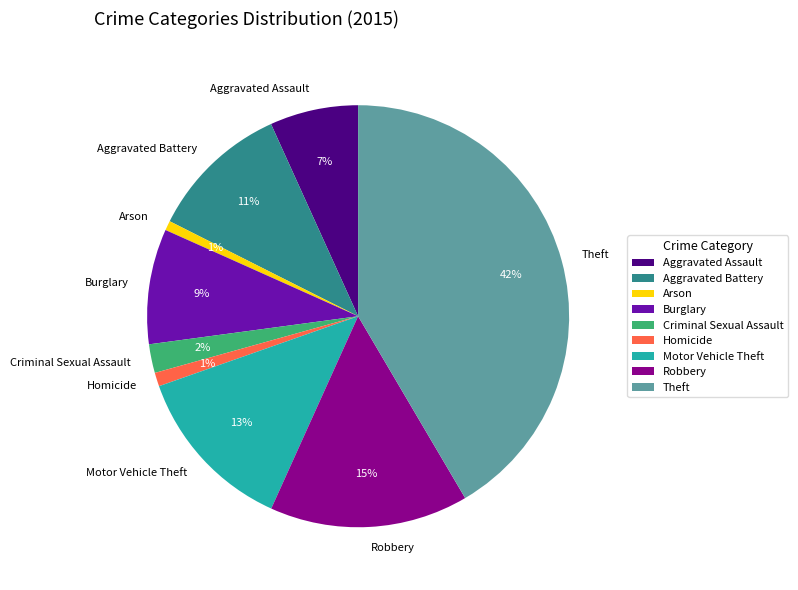

Is the sum of Robbery and Theft greater than half?

Yes